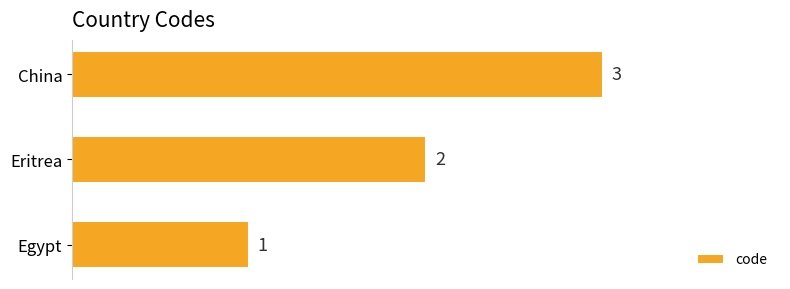

Where is the data nearest to the value 2?

Eritrea